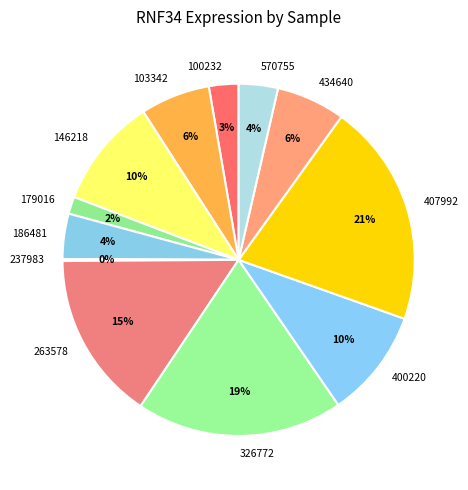

Is there a majority slice in this chart?

No